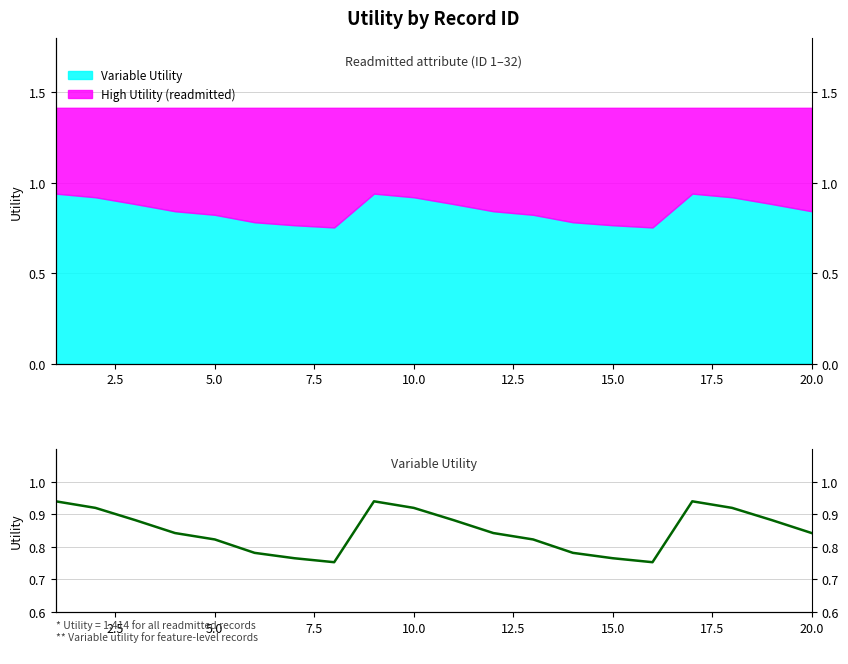

True or false: the data has more than 1 interior local peaks.

True